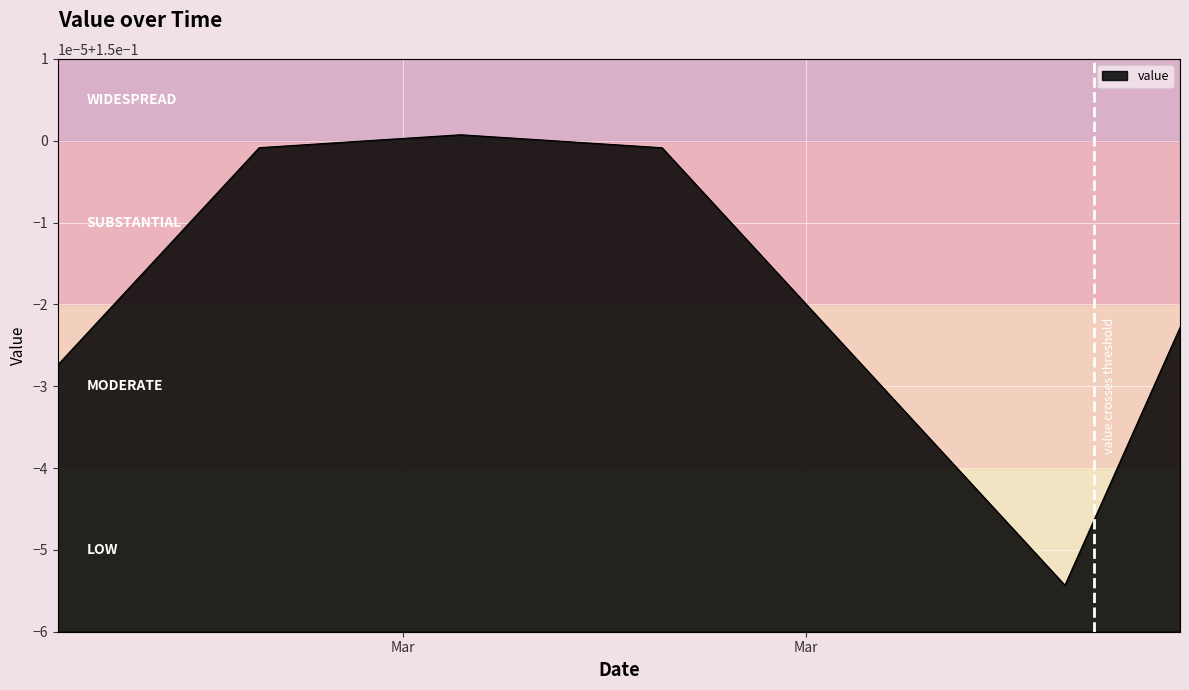

Does the chart have visible grid lines?

Yes